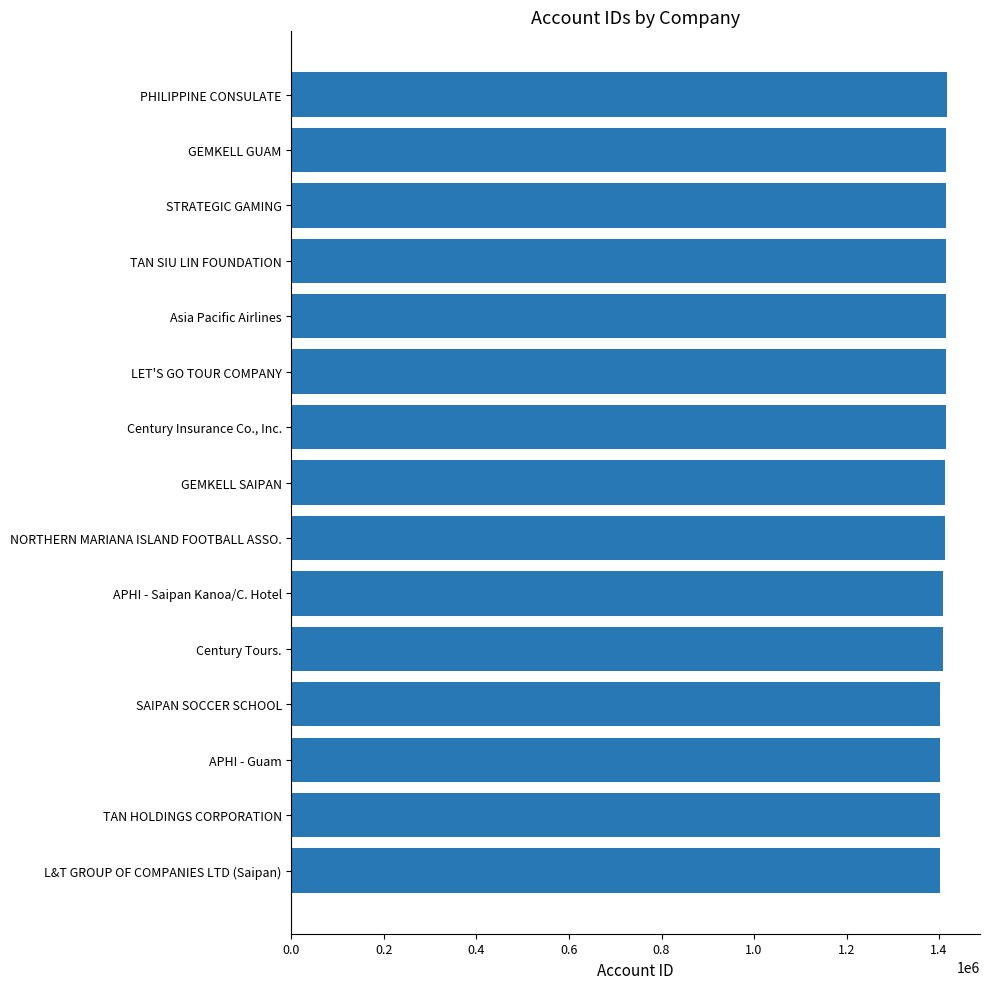

What is the sum of the values at TAN SIU LIN FOUNDATION and L&T GROUP OF COMPANIES LTD (Saipan)?

2816645